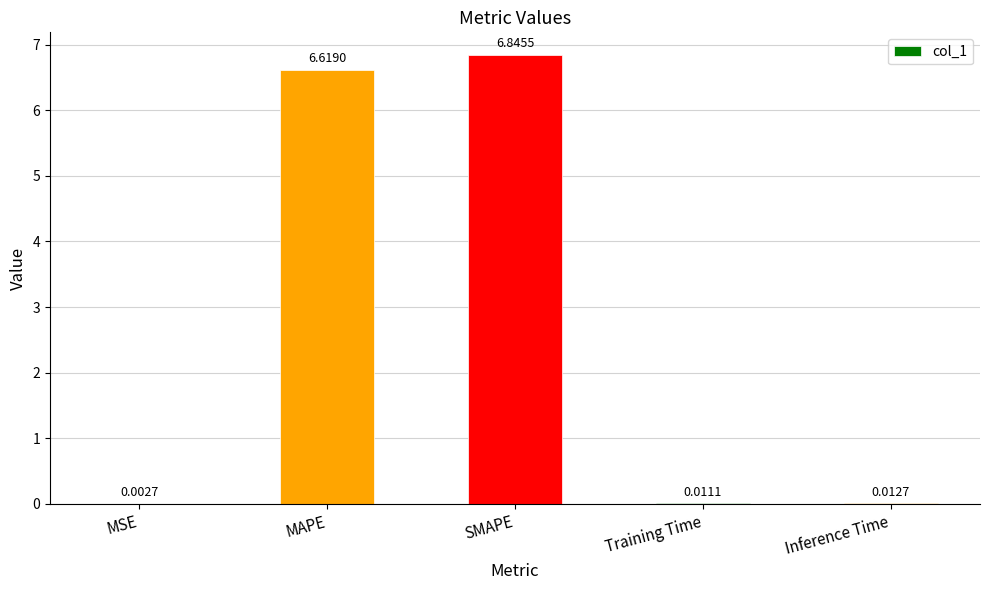

What is the ratio of the value at SMAPE to the value at MAPE?

1.0